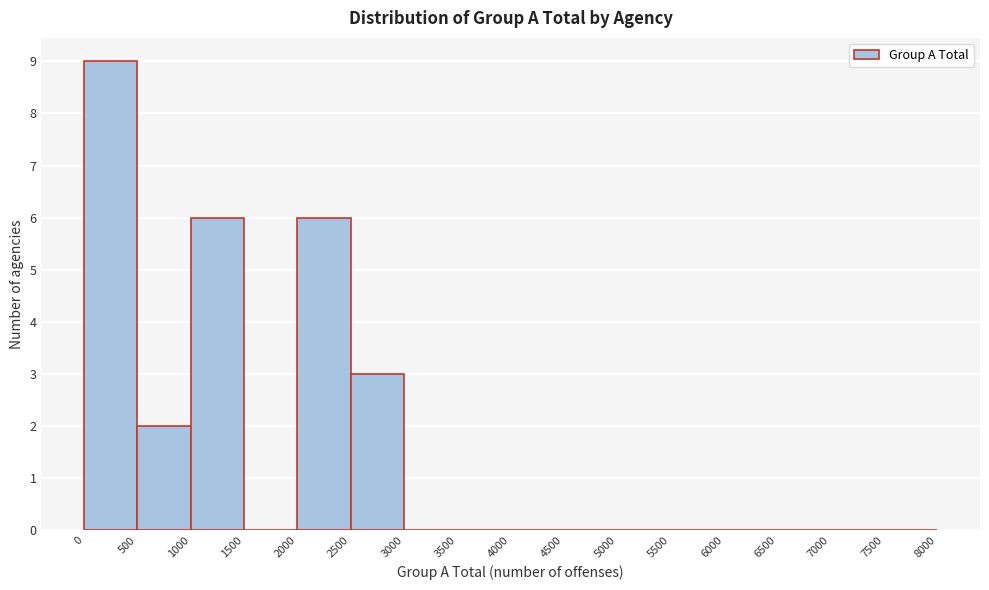

How tall is the bar that spans 2000 to 2500 on the x-axis? The values are not printed on the chart, so give them approximately, as read against the axis.

6